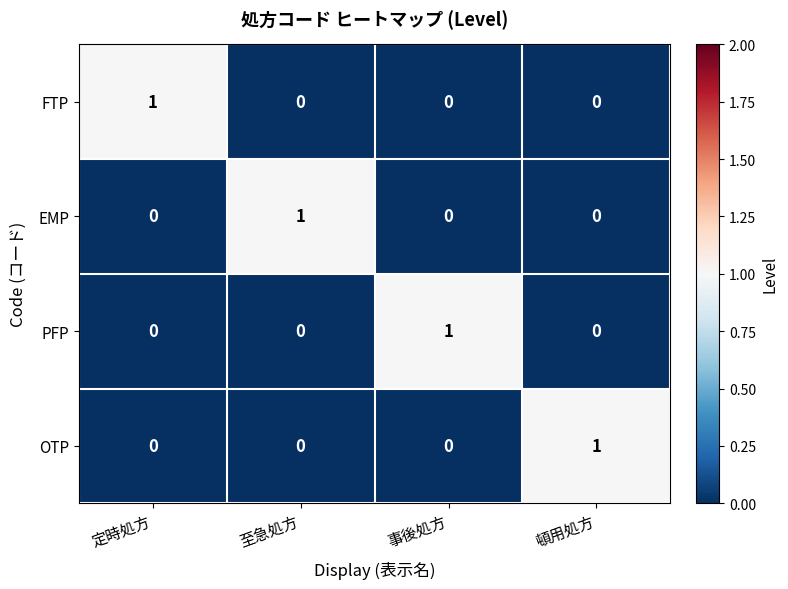

Is it true that OTP equals 1 at 頓用処方?

True